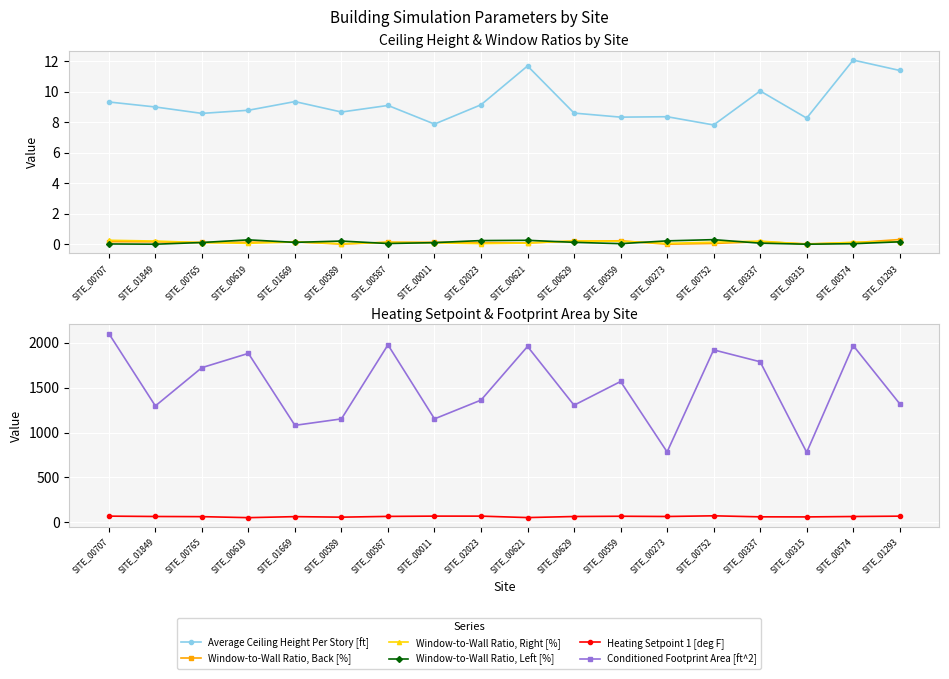

Which label corresponds to the smallest value in the chart?

SITE_00273